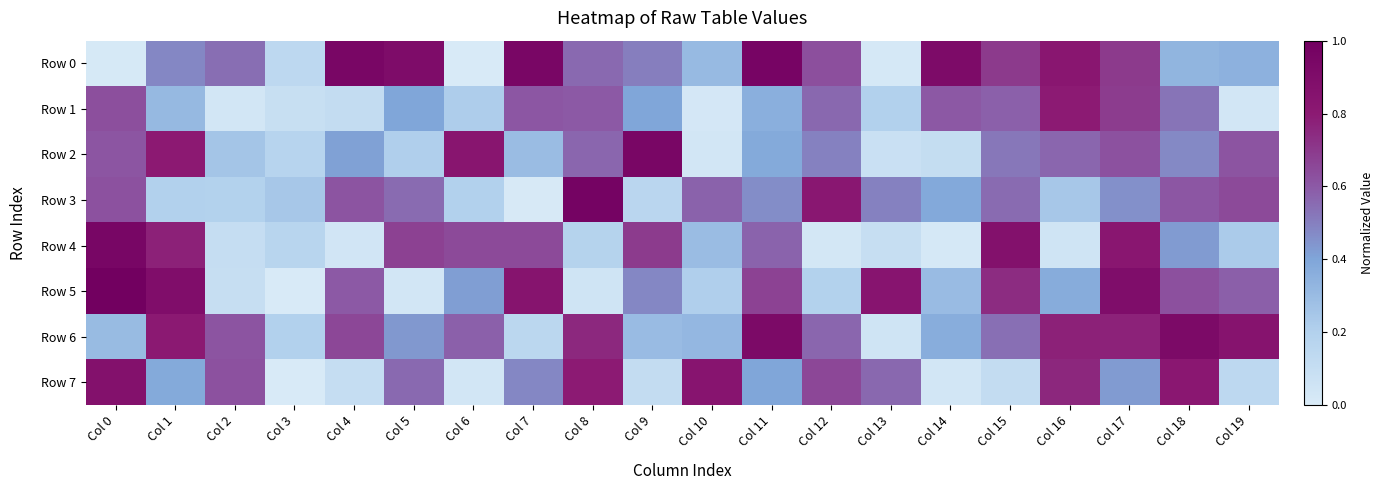

Which series has the largest total across all categories?

Row 6